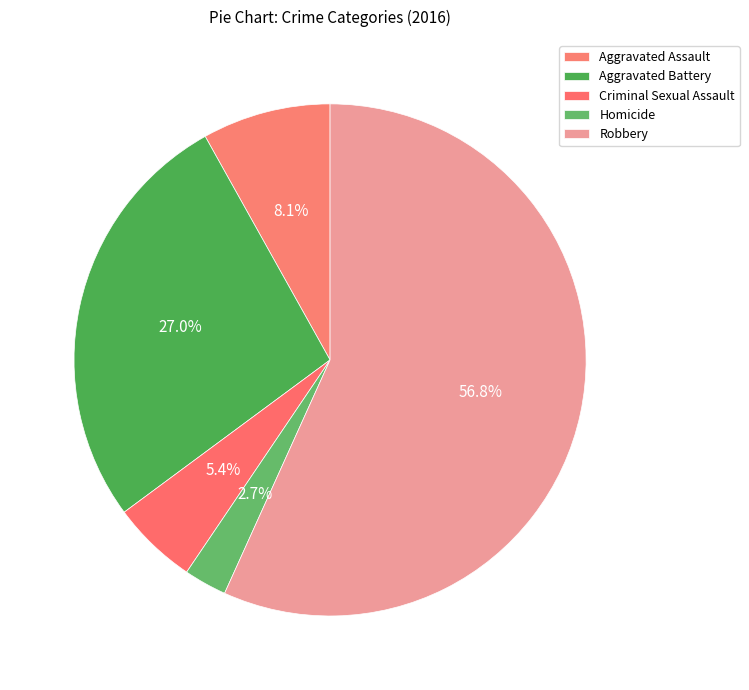

Count the number of slices in the pie.

5